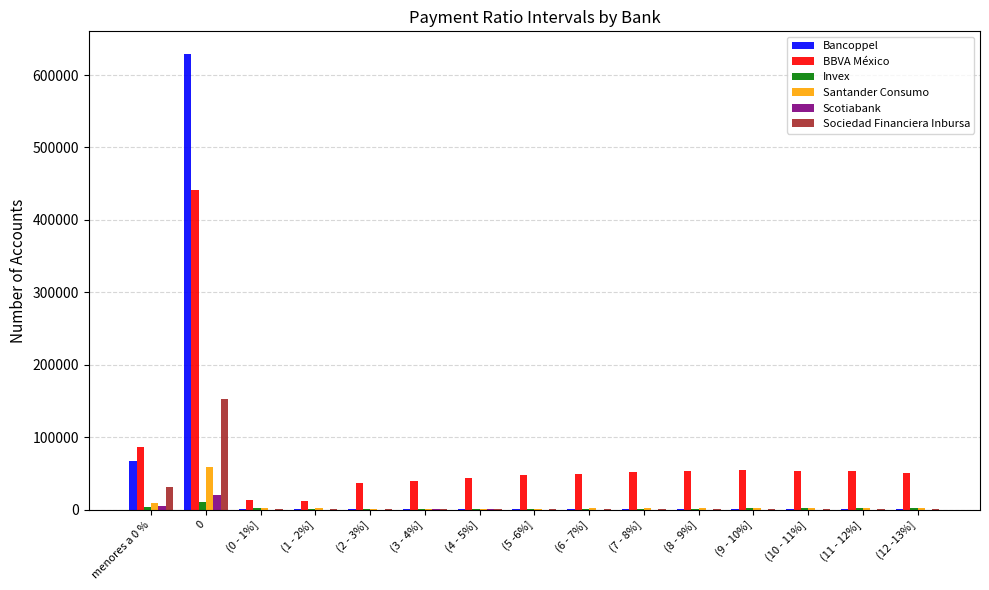

Is the value of BBVA México at (7 - 8%] greater than the value of Invex at (2 - 3%]?

Yes